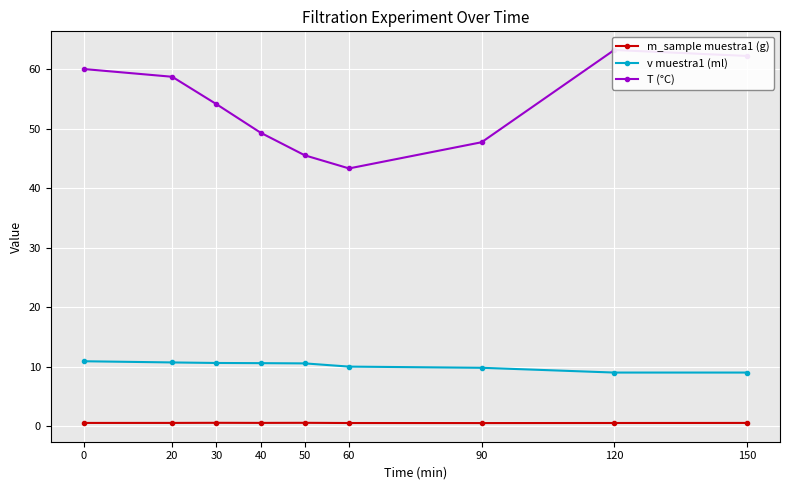

Is the value of T (°C) at 20 greater than the value of v muestra1 (ml) at 40?

Yes